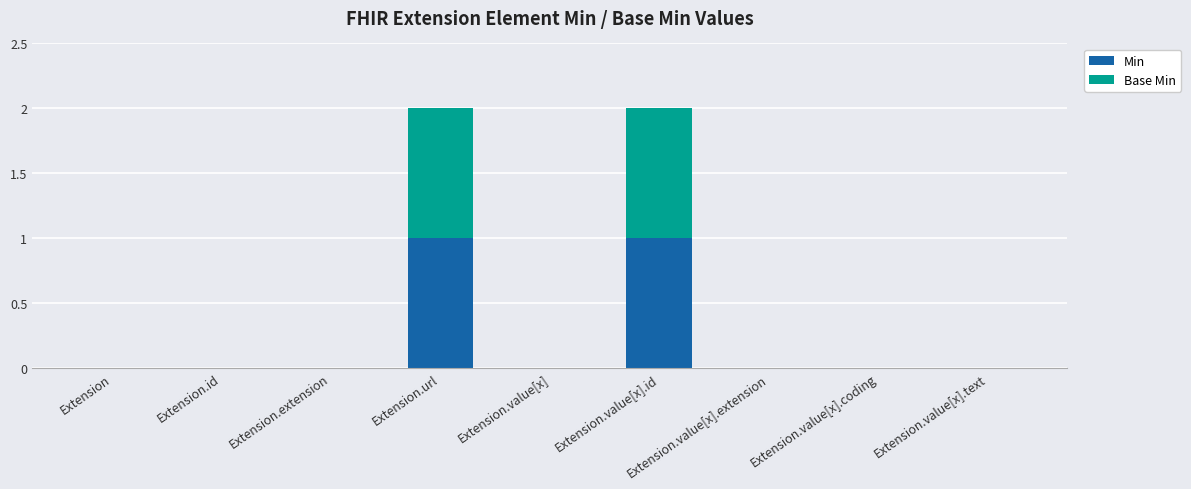

True or false: Min has a value of 1 at Extension.

False